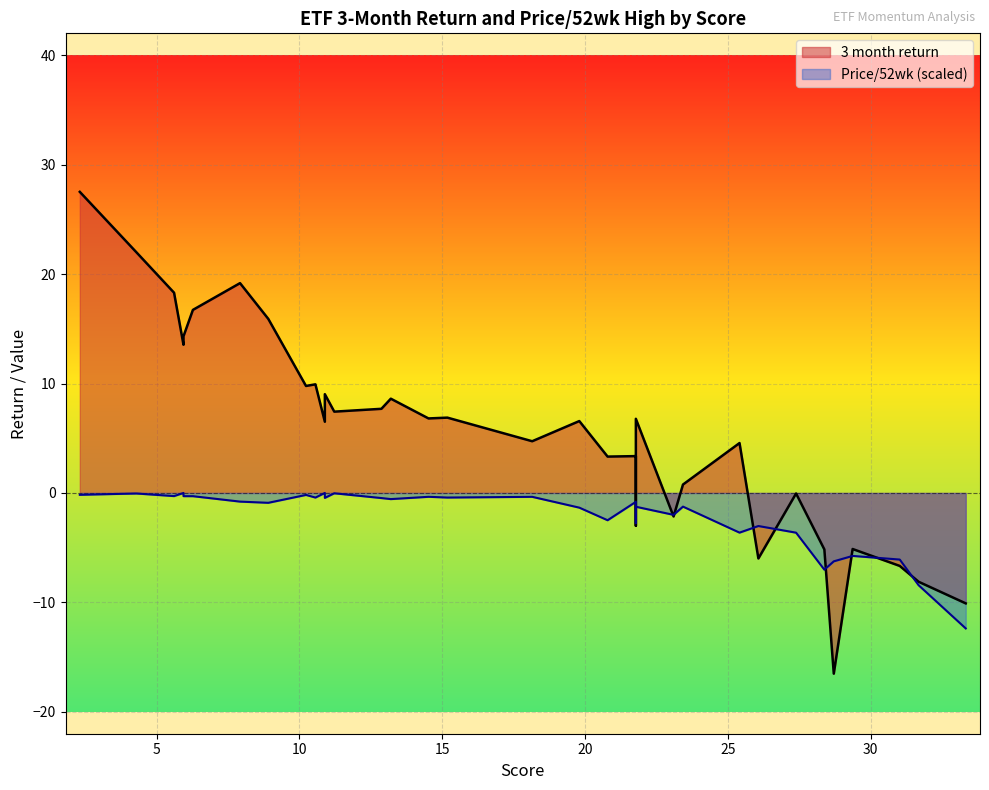

True or false: Score has a value of 12.9 at XLP.

True